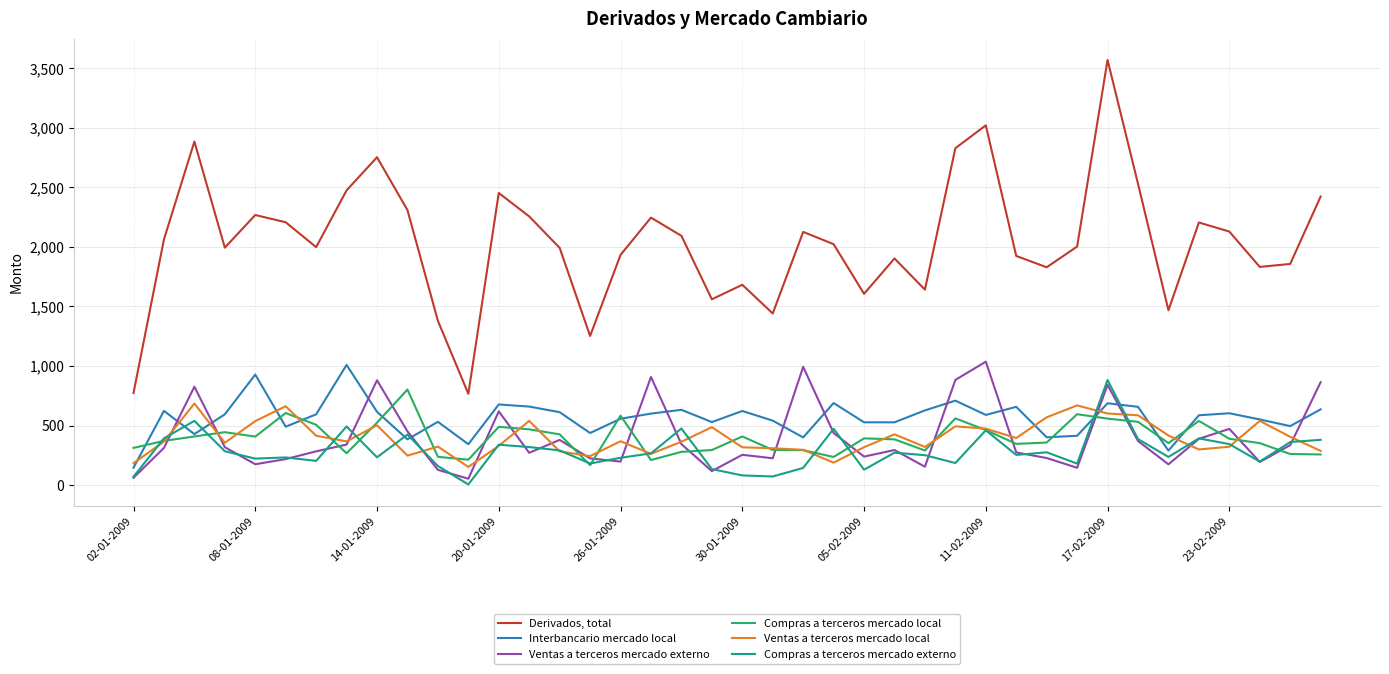

After their last crossing, which series has the higher values: Ventas a terceros mercado externo or Compras a terceros mercado externo?

Ventas a terceros mercado externo